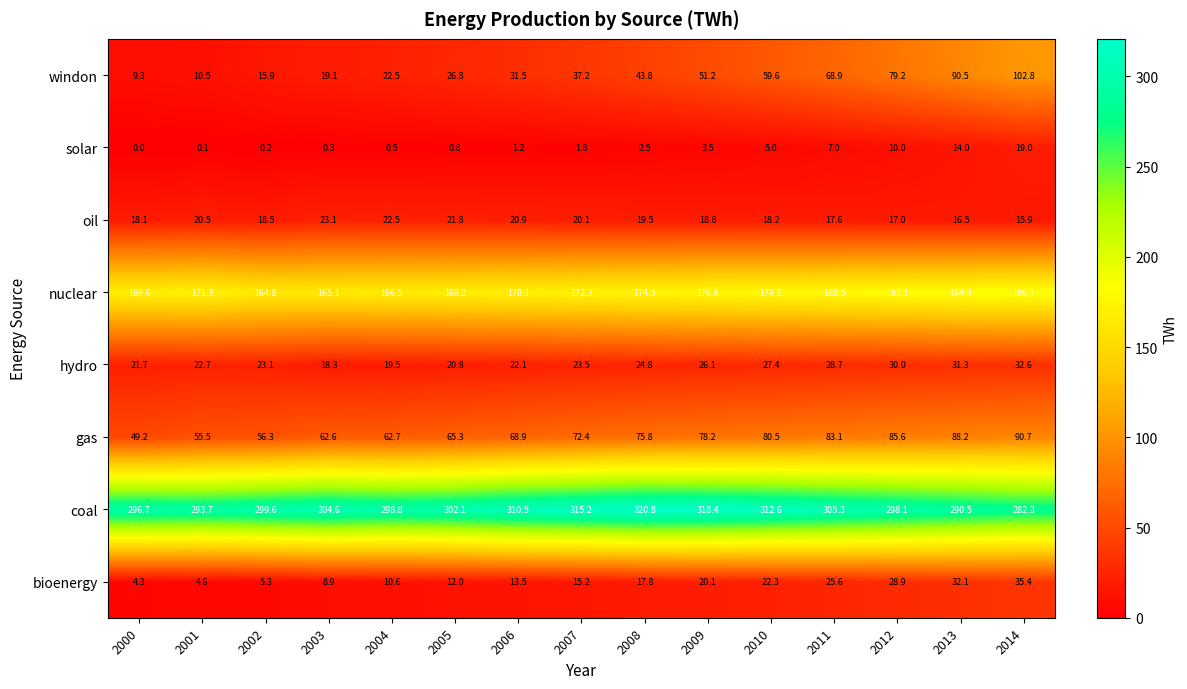

How many data points does each series have?

15